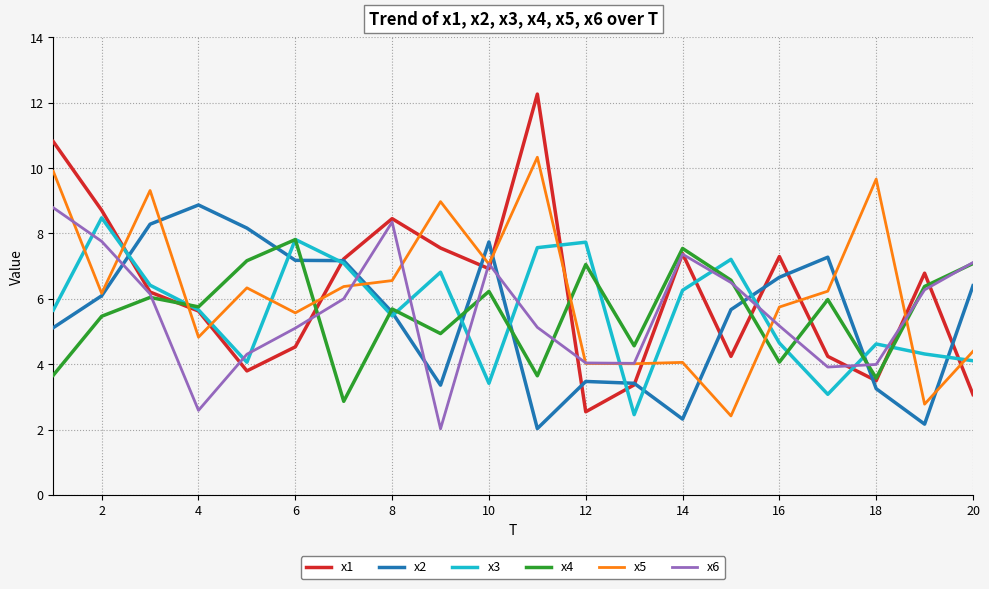

What is the minimum value for x4?

2.9